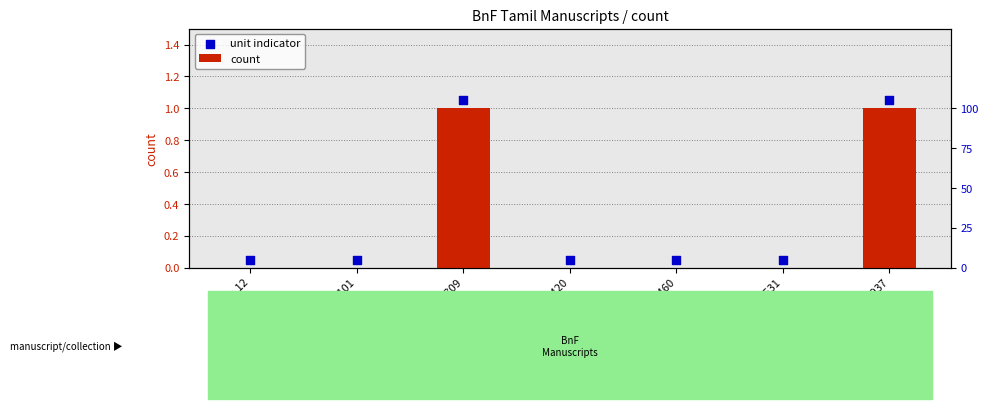

Which series has the widest spread of Y values?

count